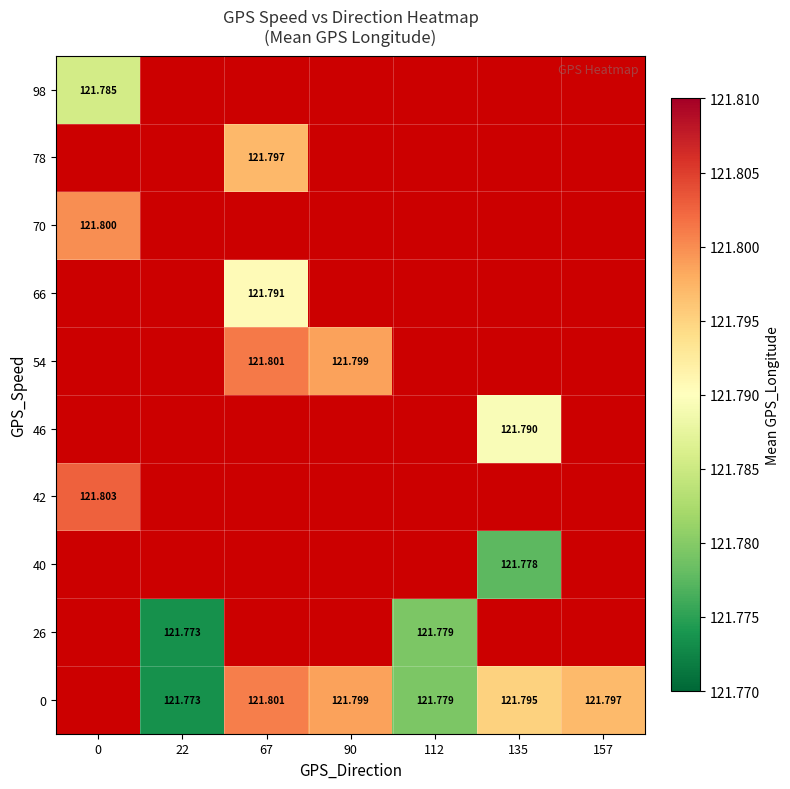

How many positive values does the 0 series have?

6